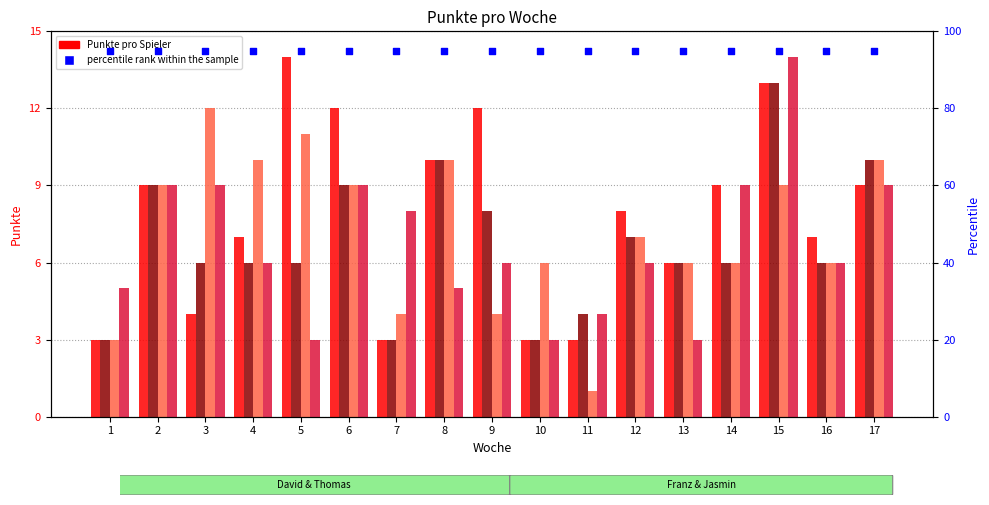

Which series has the largest total across all categories?

percentile rank within the sample